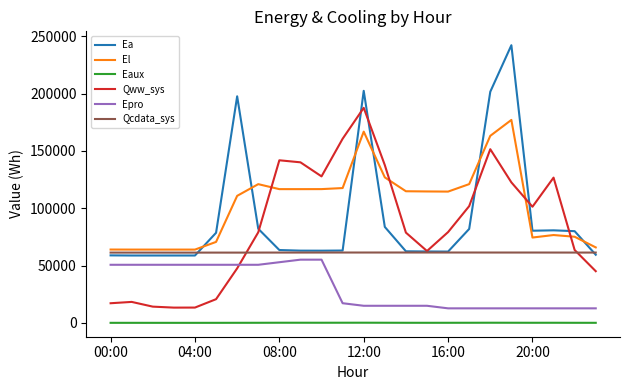

What is the maximum value shown in the chart?

242135.1